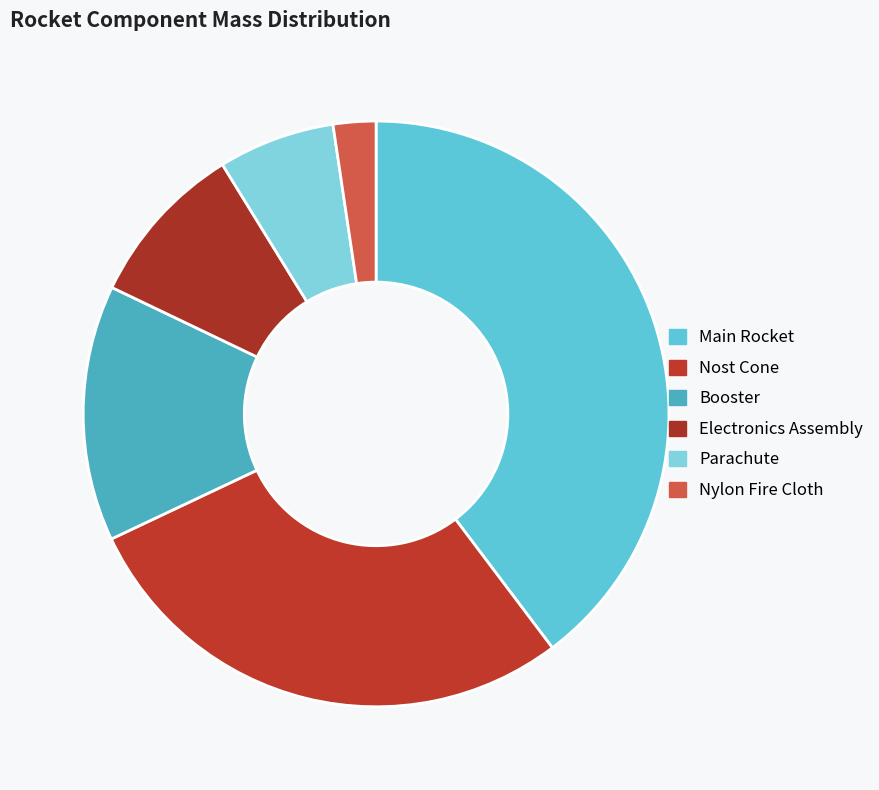

Is it true that Parachute is 6% of the pie?

True